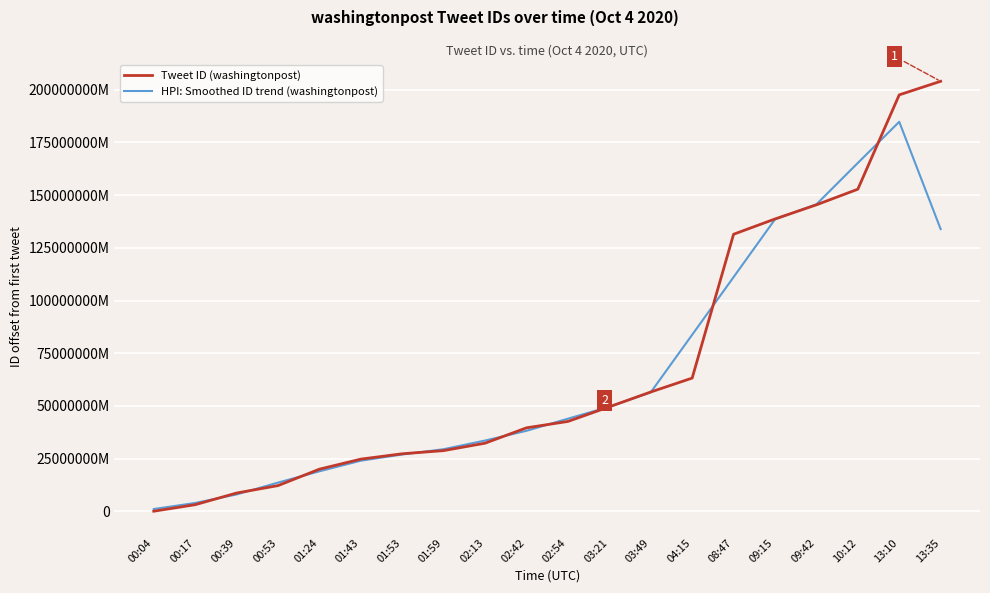

How many times do Tweet ID (washingtonpost) and HPI: Smoothed ID trend (washingtonpost) cross each other?

11